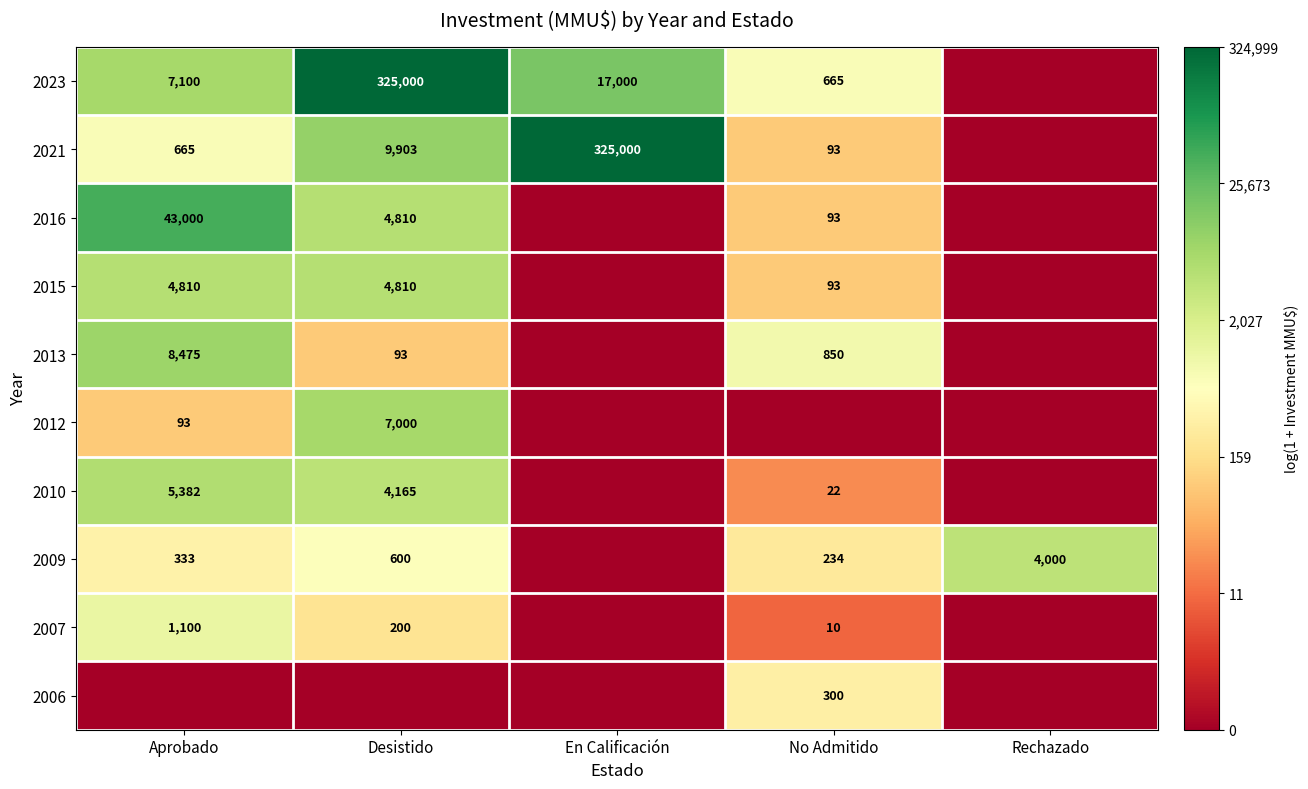

What is the sum of the 2007 values at No Admitido and Aprobado?

1110